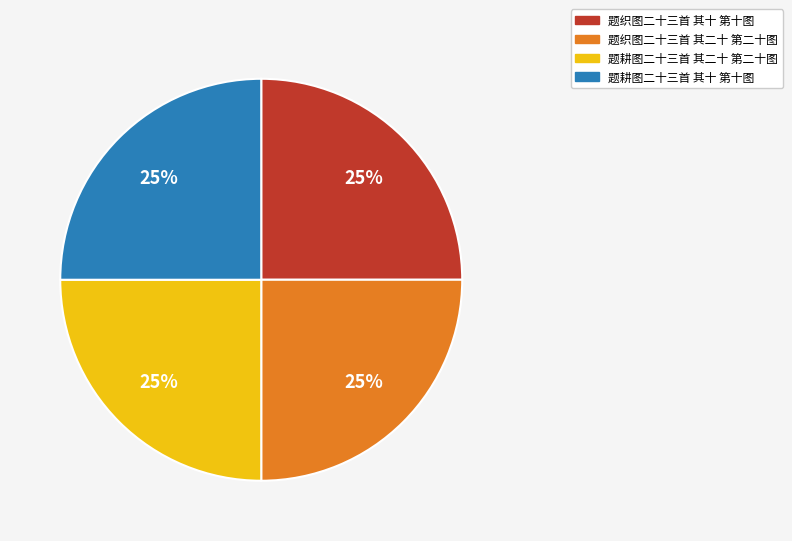

What is the ratio of the value at 题耕图二十三首 其二十 第二十图 to the value at 题织图二十三首 其二十 第二十图?

1.0